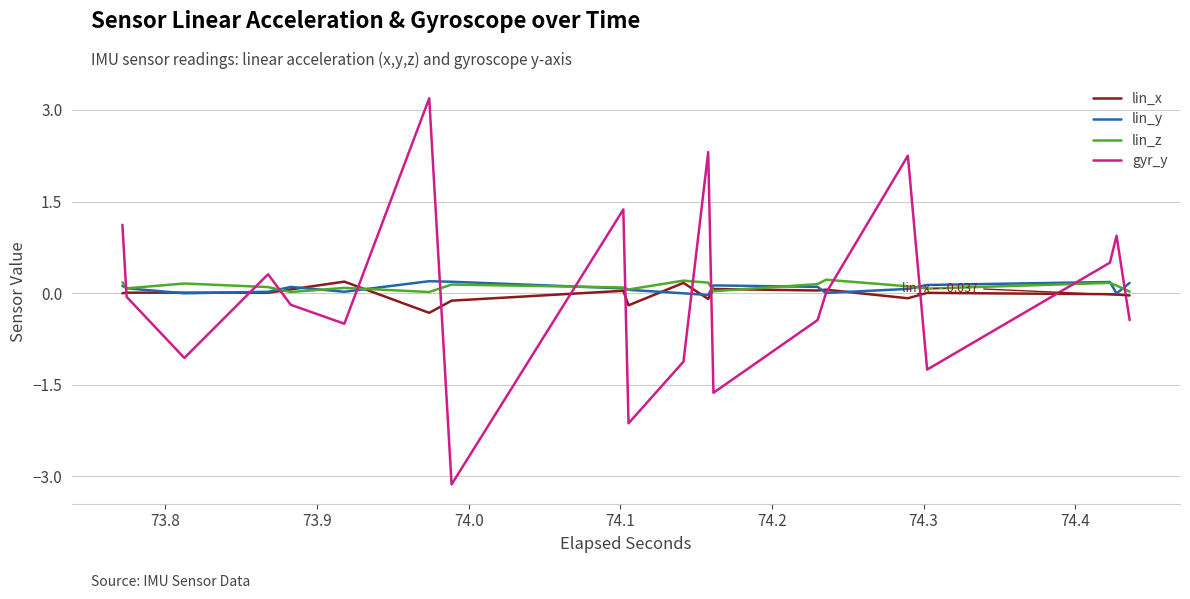

What is the sum of all gyr_y values?

0.1